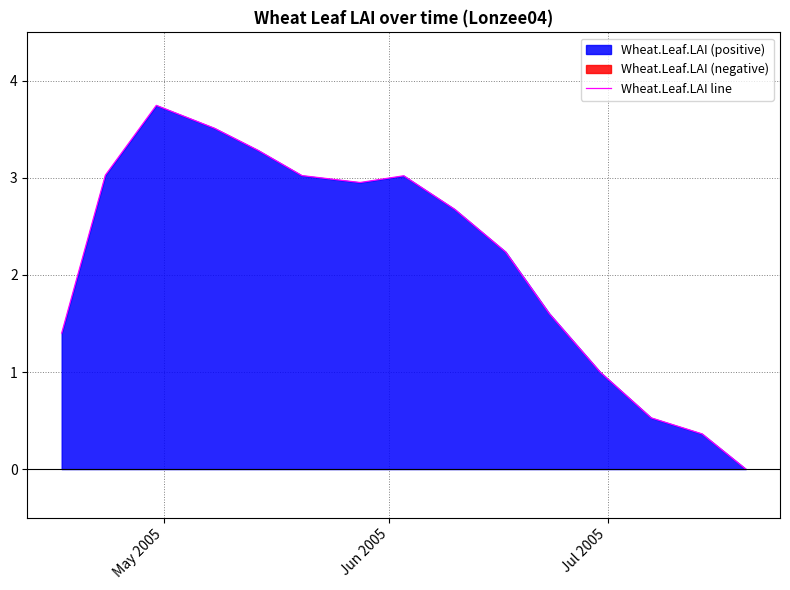

Does the chart have visible grid lines?

Yes